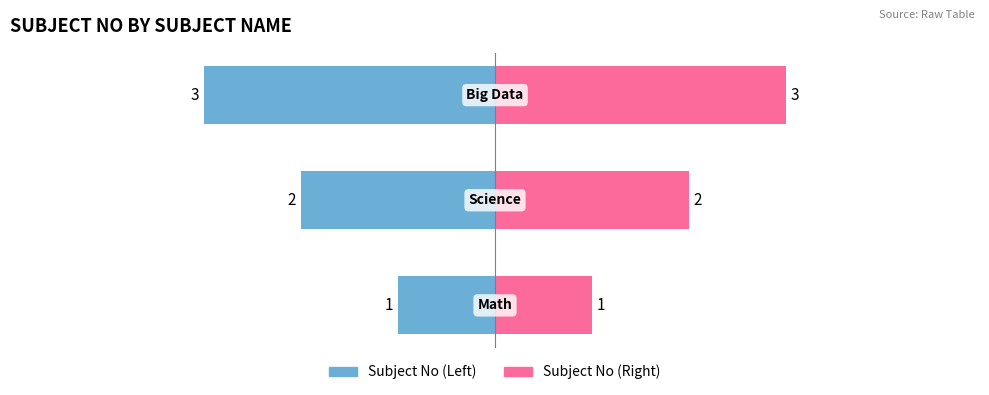

What is the ratio of the value at Science to the value at Math?

2.0